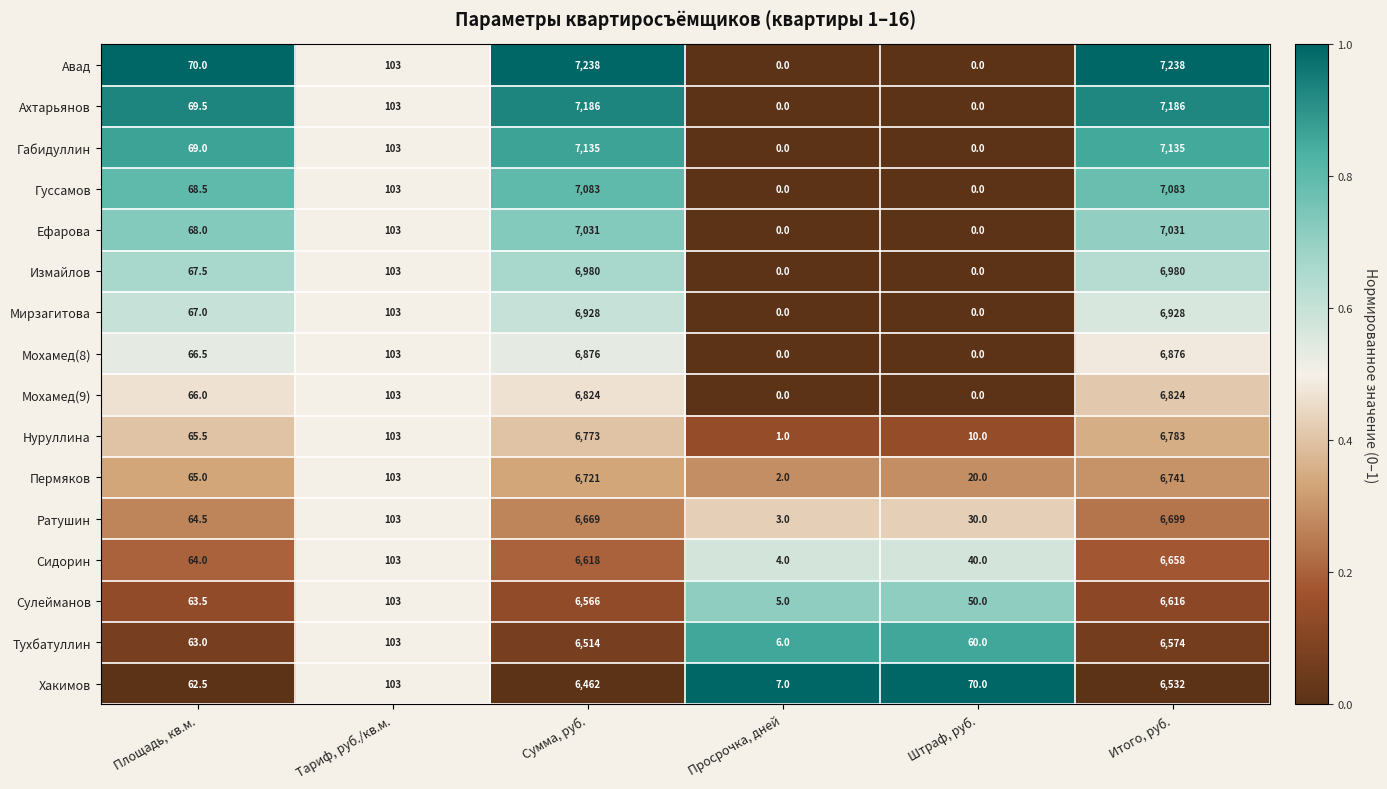

At how many categories does at least one series exceed 0?

6